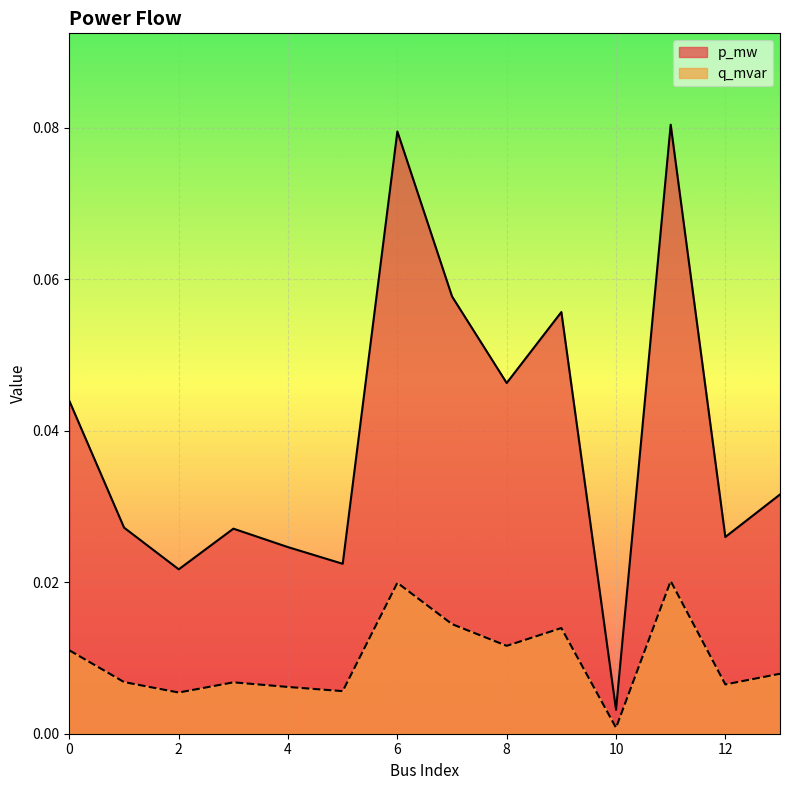

True or false: p_mw has a value of 0.0 at 2.

False